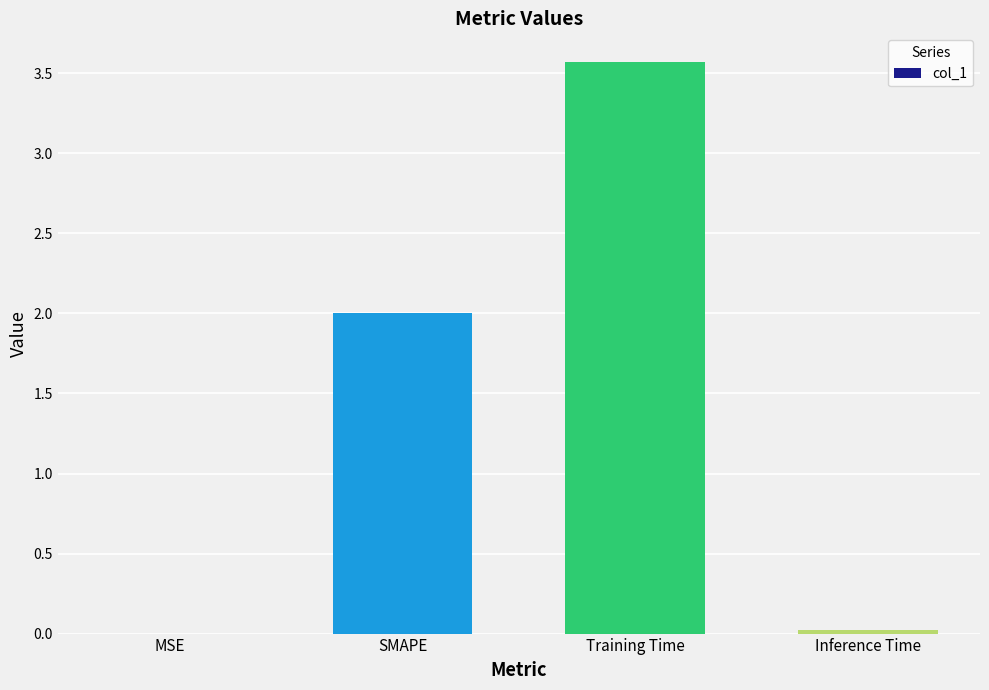

What is the sum of all values?

5.6